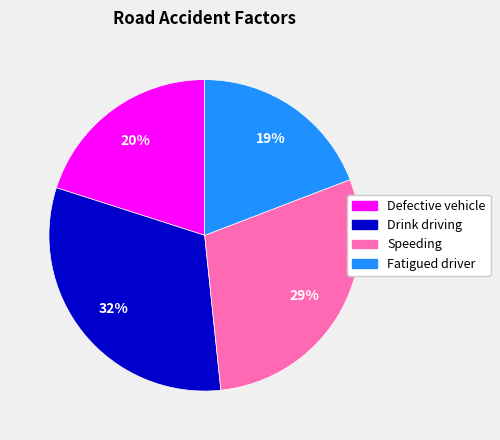

Rank the categories by value from highest to lowest.

Drink driving, Speeding, Defective vehicle, Fatigued driver